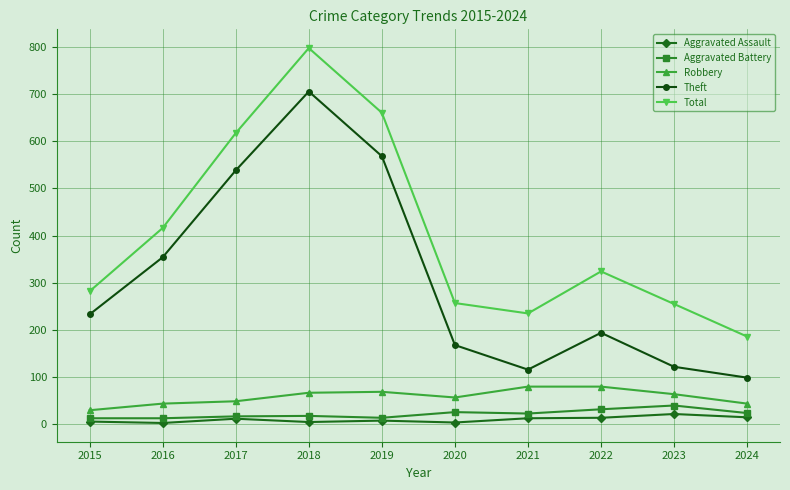

What is the average value of the Total series?

403